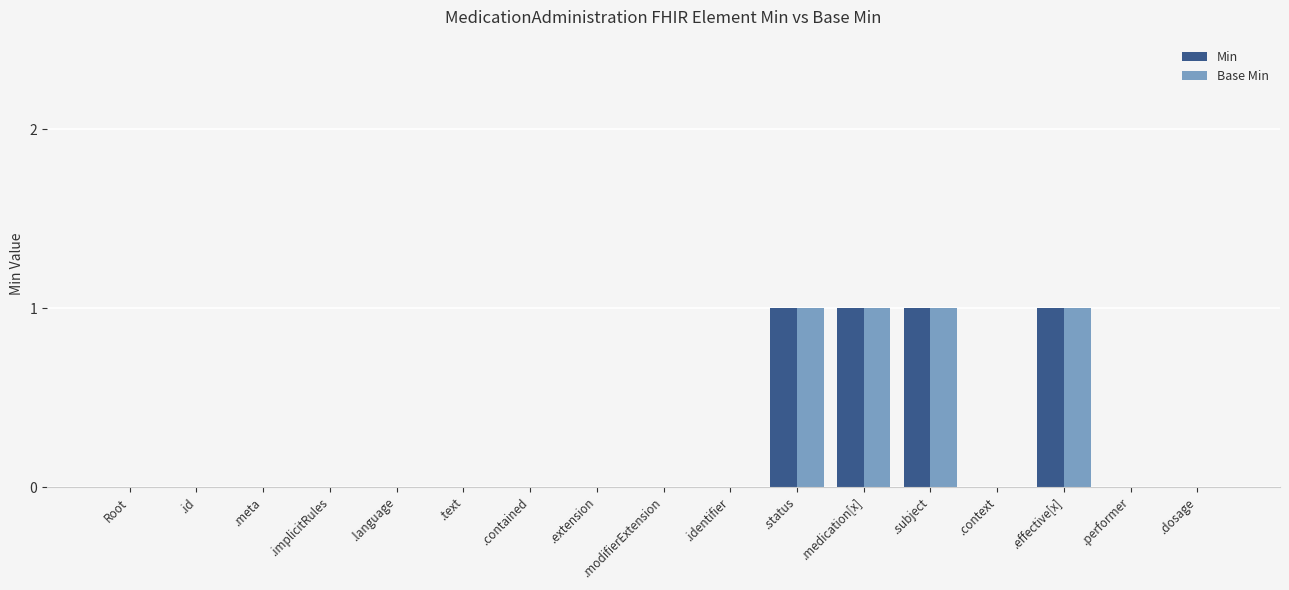

Count the number of data series in this chart.

2